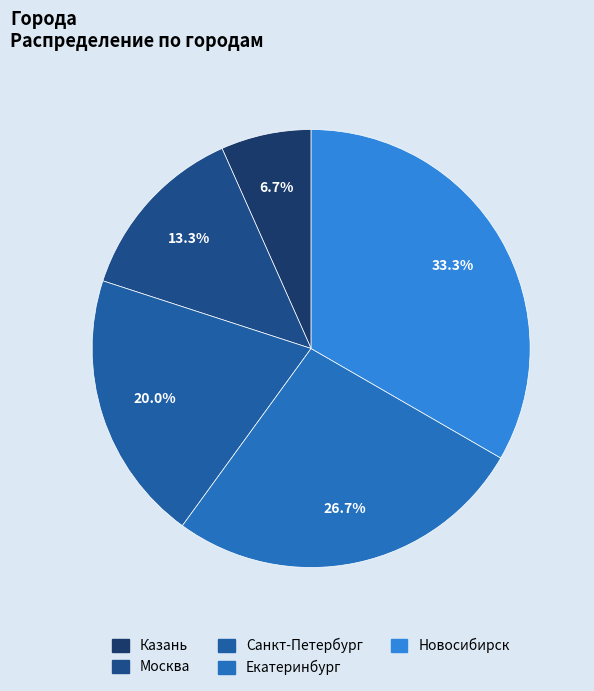

To the nearest percent, what is the difference between the largest and smallest slice percentages?

27%